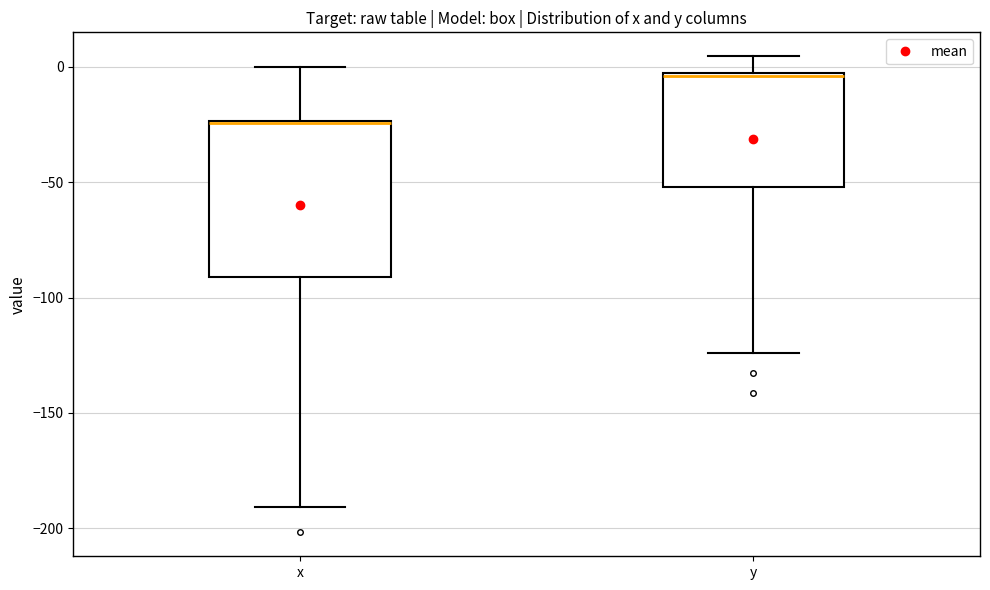

Comparing the boxes themselves (not the whiskers), which one is the tallest?

x